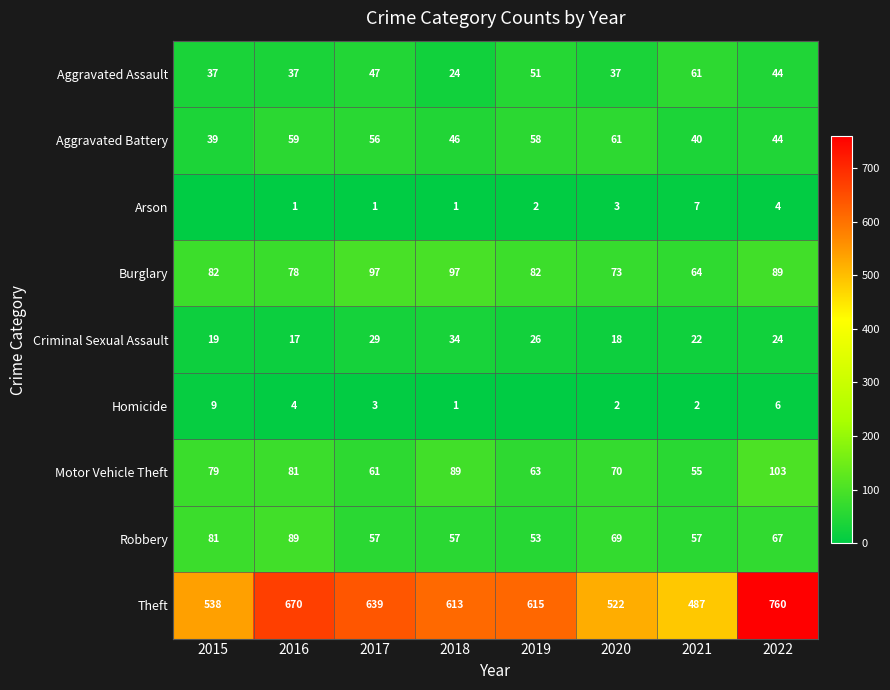

What is the difference between the highest and lowest values at 2017?

638